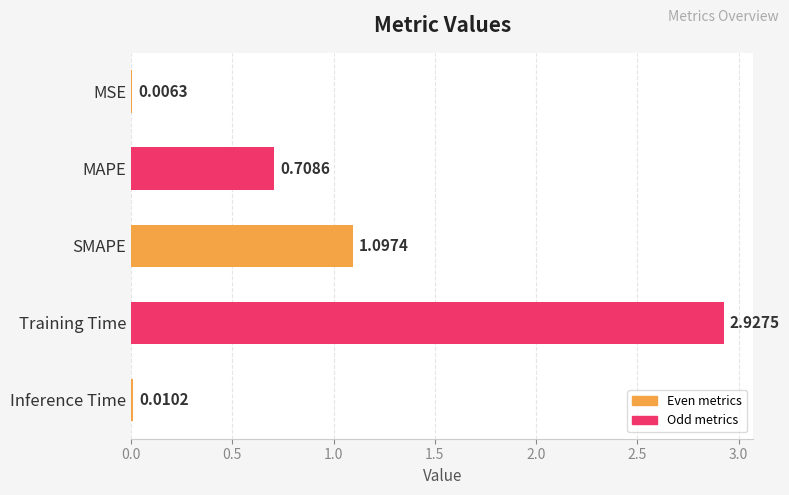

Where is the data nearest to the value 1?

SMAPE